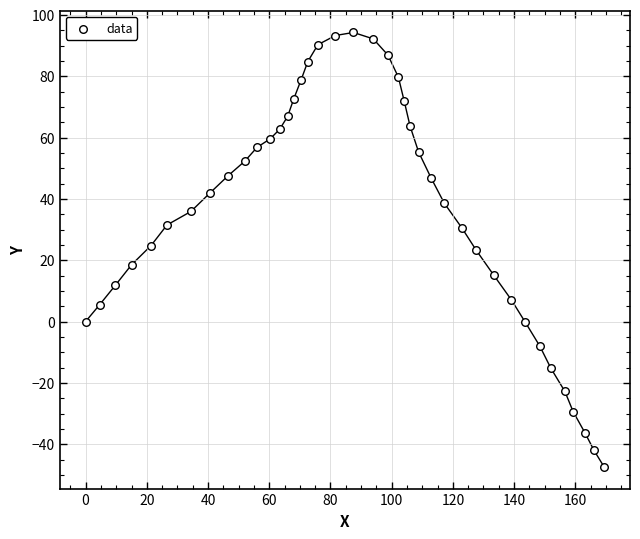

What is the range of X values (max minus min)?

169.4